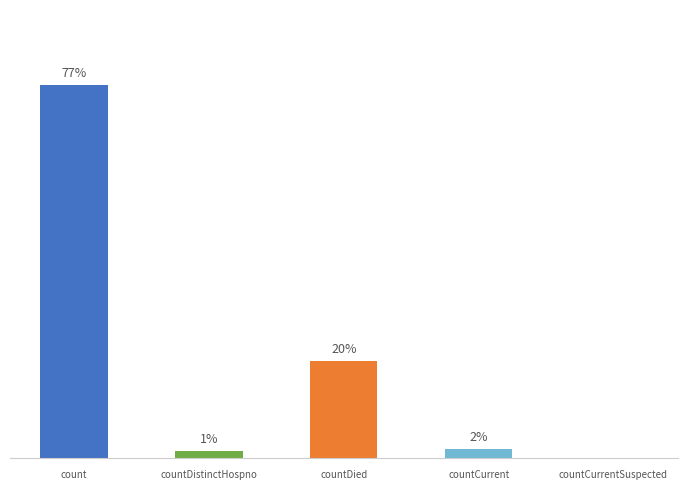

What is the change in value from count to countCurrent?

-914